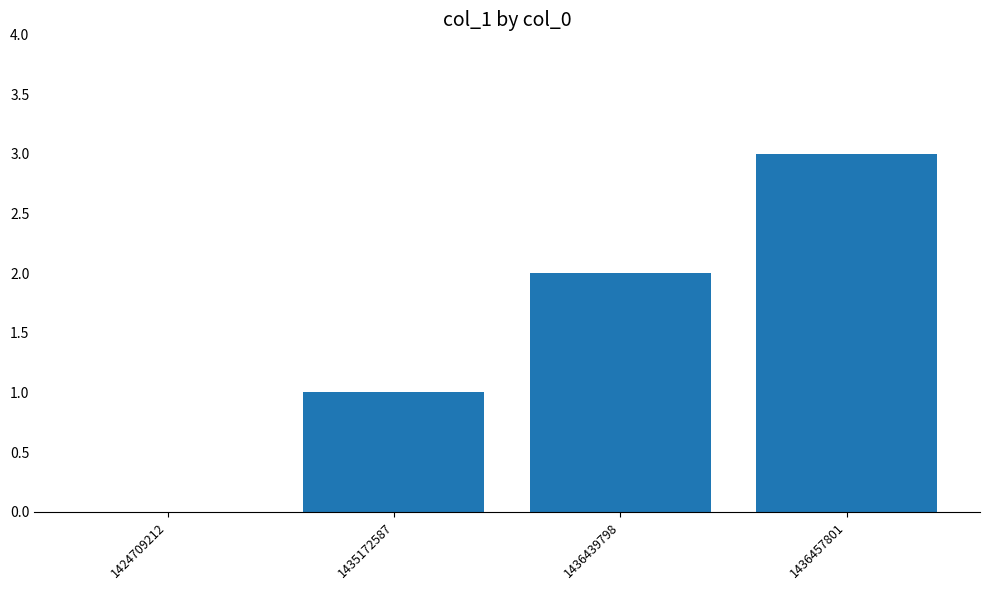

Reading left to right, extract all data points from this chart.

1424709212=0	1435172587=1	1436439798=2	1436457801=3